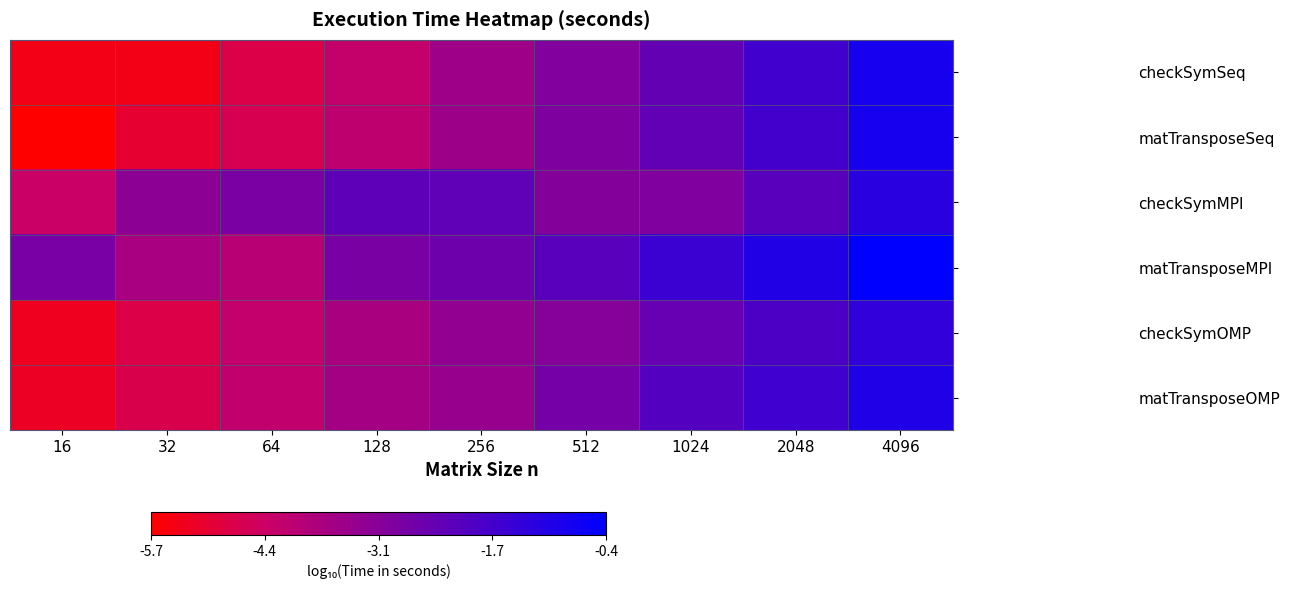

Rank the series at 4096 from highest to lowest value.

matTransposeMPI, checkSymSeq, matTransposeSeq, matTransposeOMP, checkSymMPI, checkSymOMP